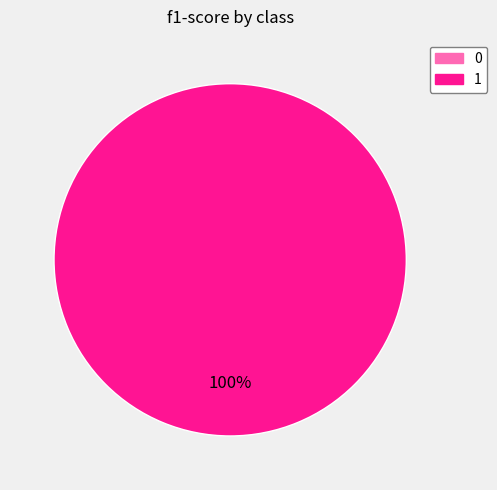

Between 1 and 0, which is larger?

1